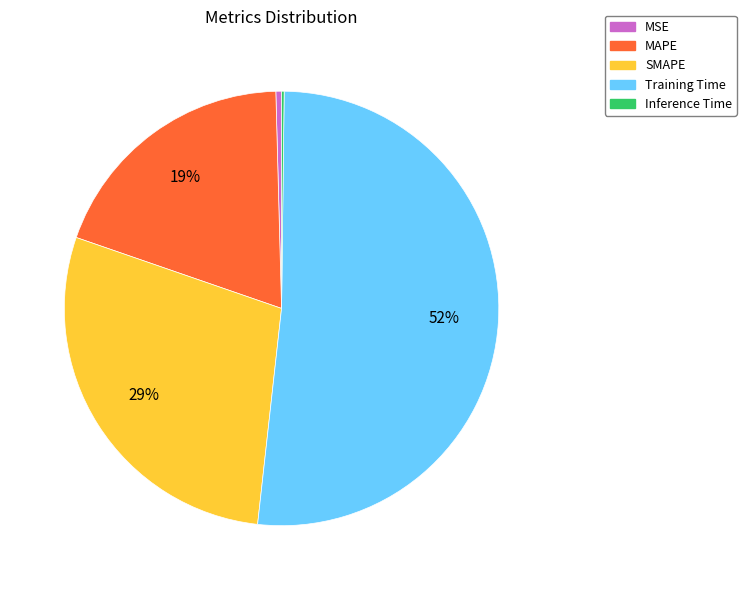

Is it true that MSE is 0% of the pie?

True